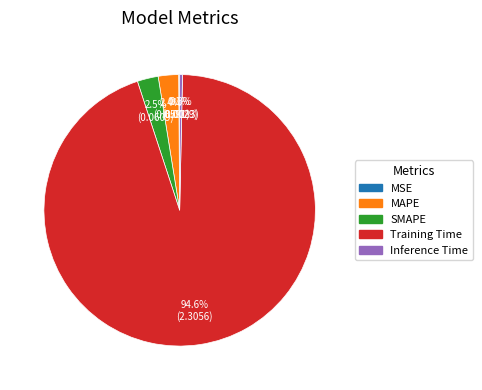

Which slice represents more than half of the pie?

Training Time